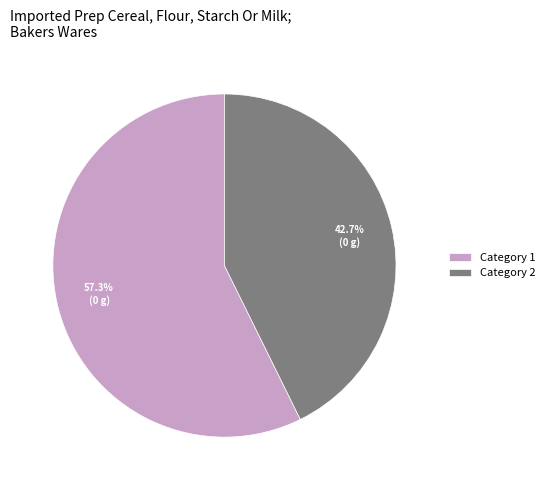

Combined, what portion of the pie is Category 2 and Category 1?

100.0%